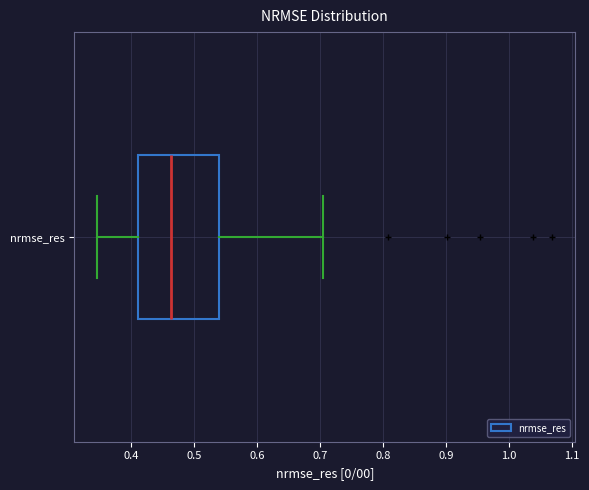

Read this box plot against the x-axis: the position of the median line, the range covered by the box, and the ends of both whiskers. The values are not printed on the chart, so give them approximately, as read against the axis.

median 0.46, box 0.41 to 0.54, whiskers 0.35 to 0.70